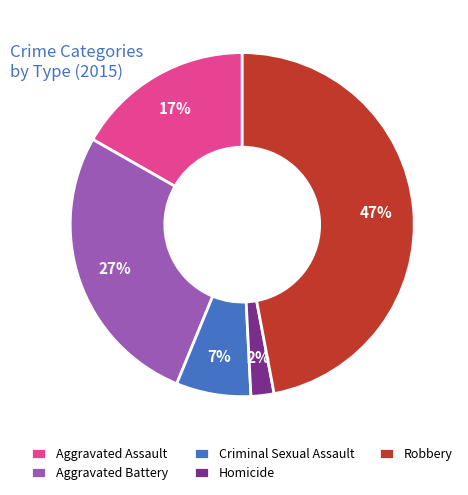

Do Homicide and Criminal Sexual Assault together represent more than half of the pie?

No